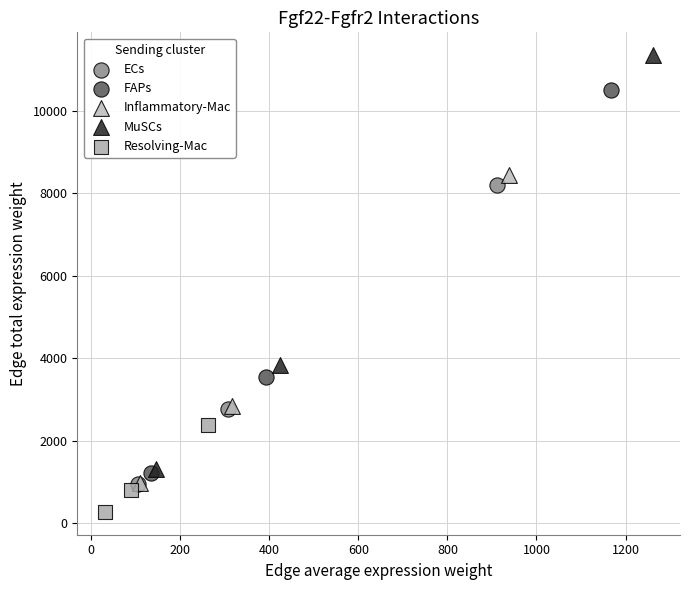

Which series reaches the minimum Y coordinate?

Resolving-Mac